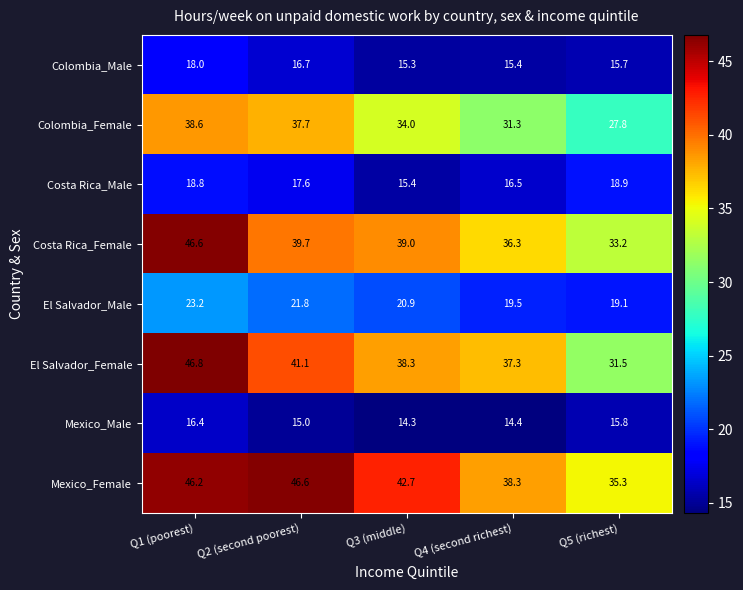

Rank the series at Q2 (second poorest) from highest to lowest value.

Mexico_Female, El Salvador_Female, Costa Rica_Female, Colombia_Female, El Salvador_Male, Costa Rica_Male, Colombia_Male, Mexico_Male